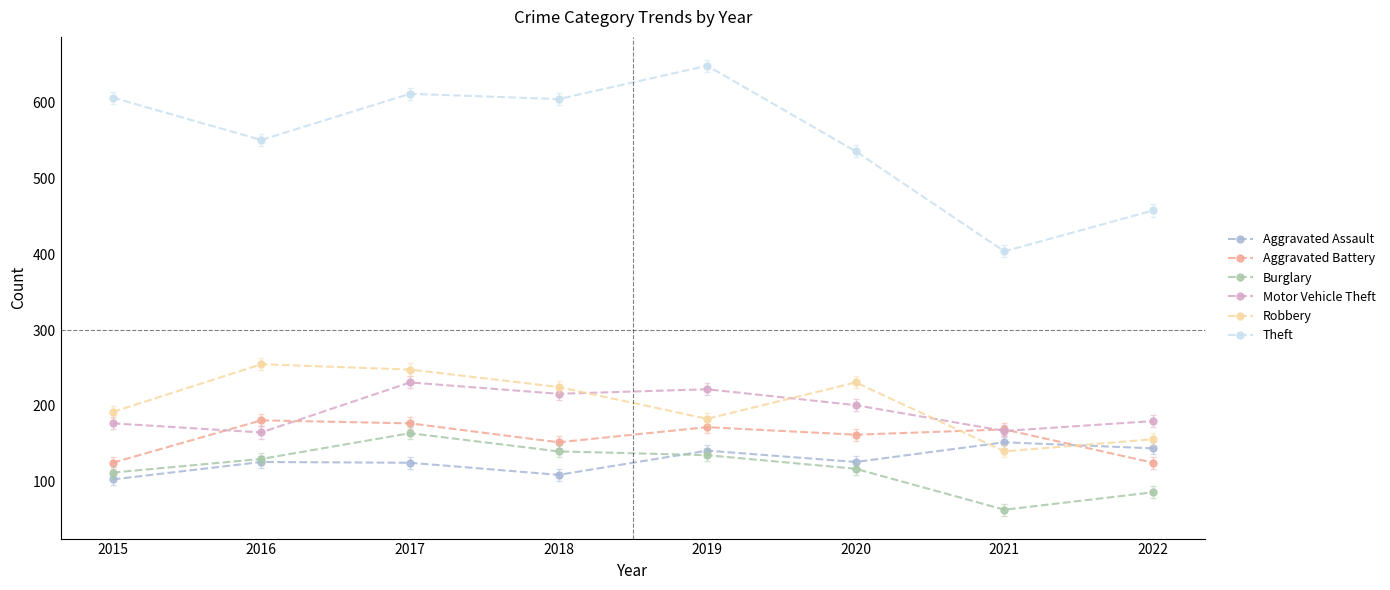

The Burglary series shows 184 at 2019. True or false?

False